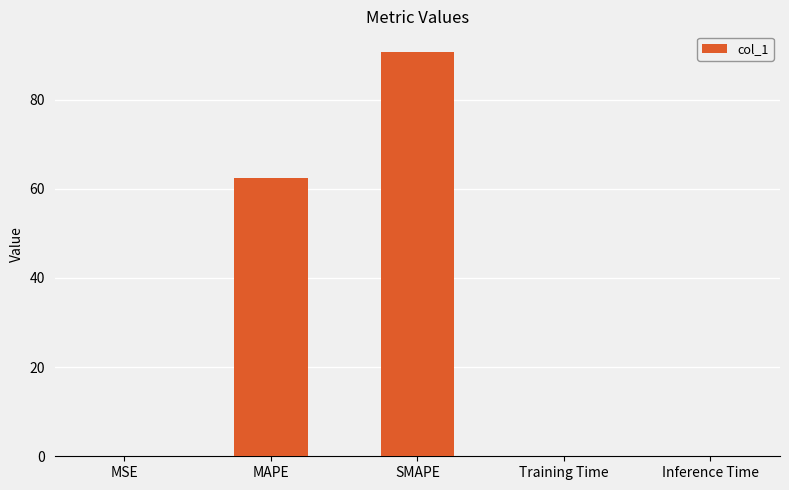

Which has a higher value, MSE or SMAPE?

SMAPE